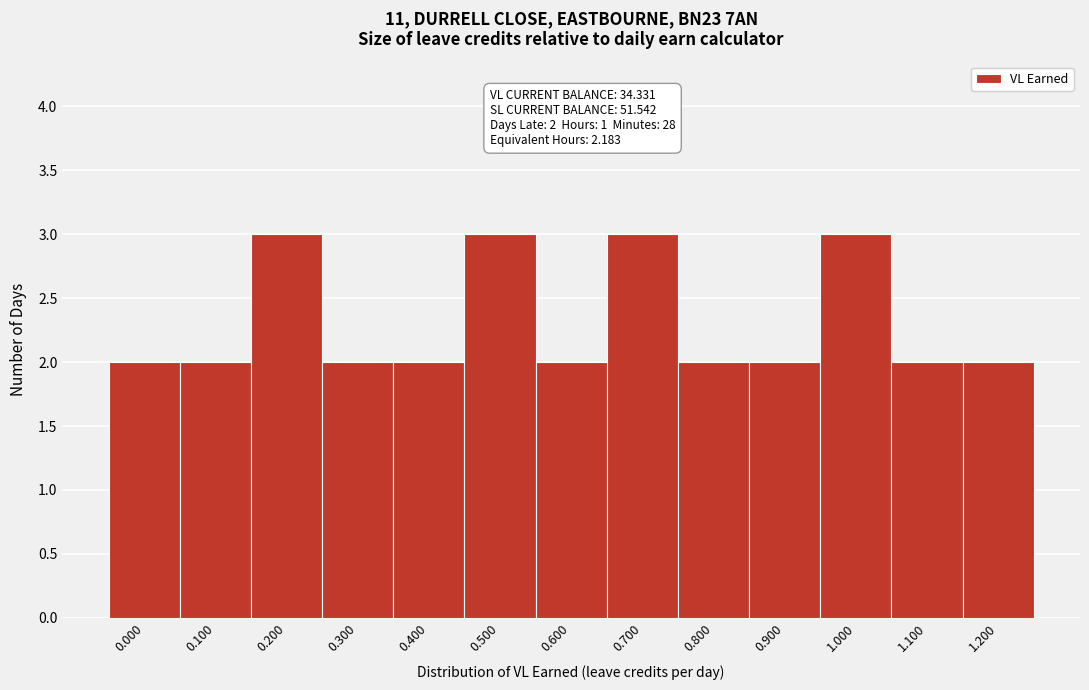

Reading left to right, list all the values displayed in this chart.

2	2	3	2	2	3	2	3	2	2	3	2	2